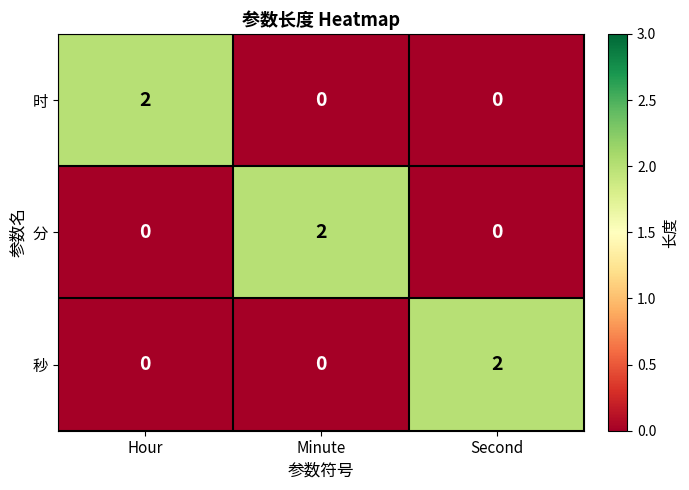

Count the number of data series in this chart.

3